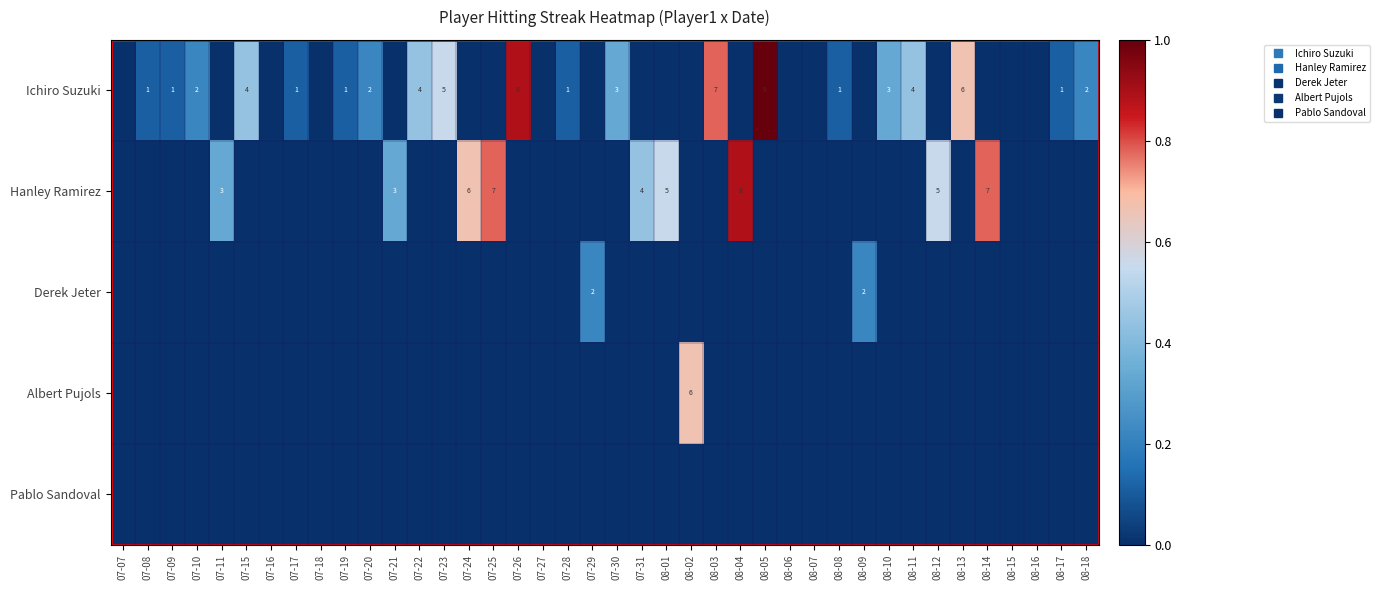

Where is Hanley Ramirez nearest to the value 0?

07-07